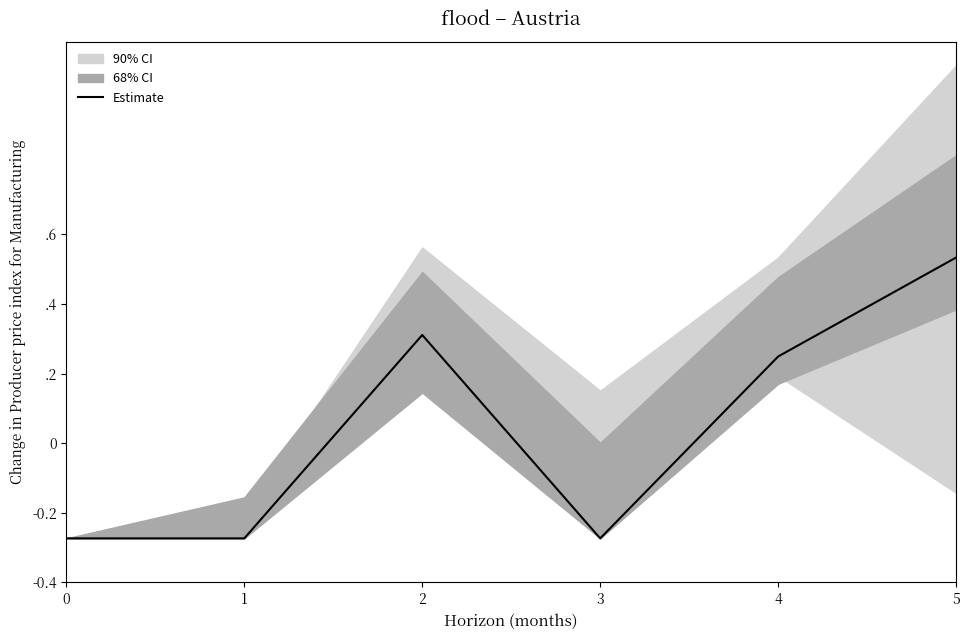

Rank the categories by value from highest to lowest.

5, 2, 4, 0, 1, 3